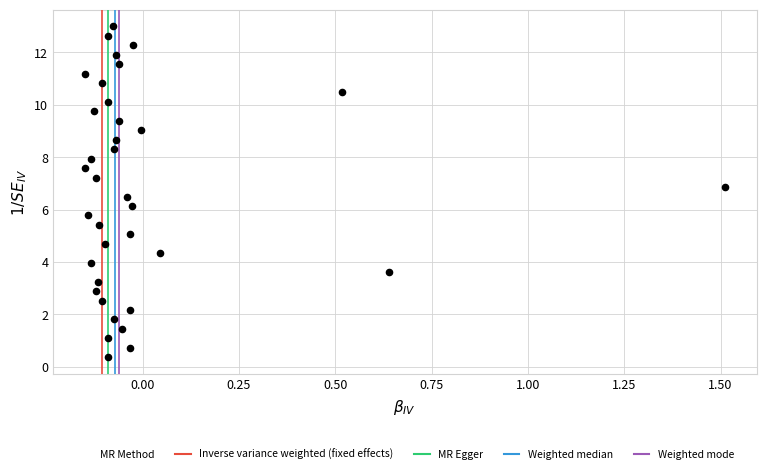

What is the range of X values (max minus min)?

1.7